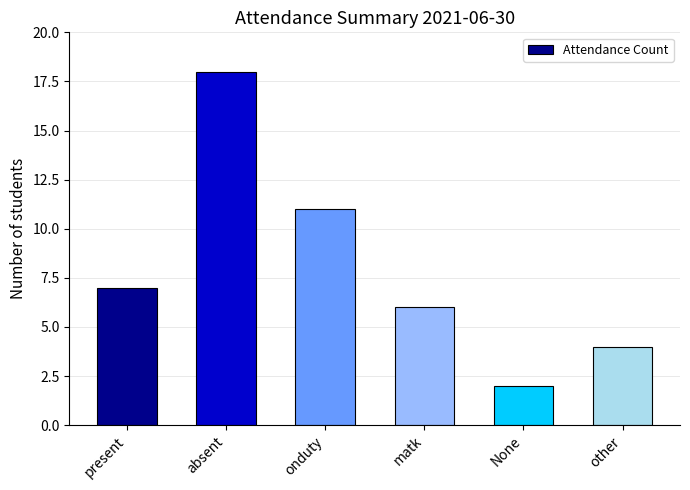

Reading right to left, transcribe all the data shown in this chart.

4	2	6	11	18	7